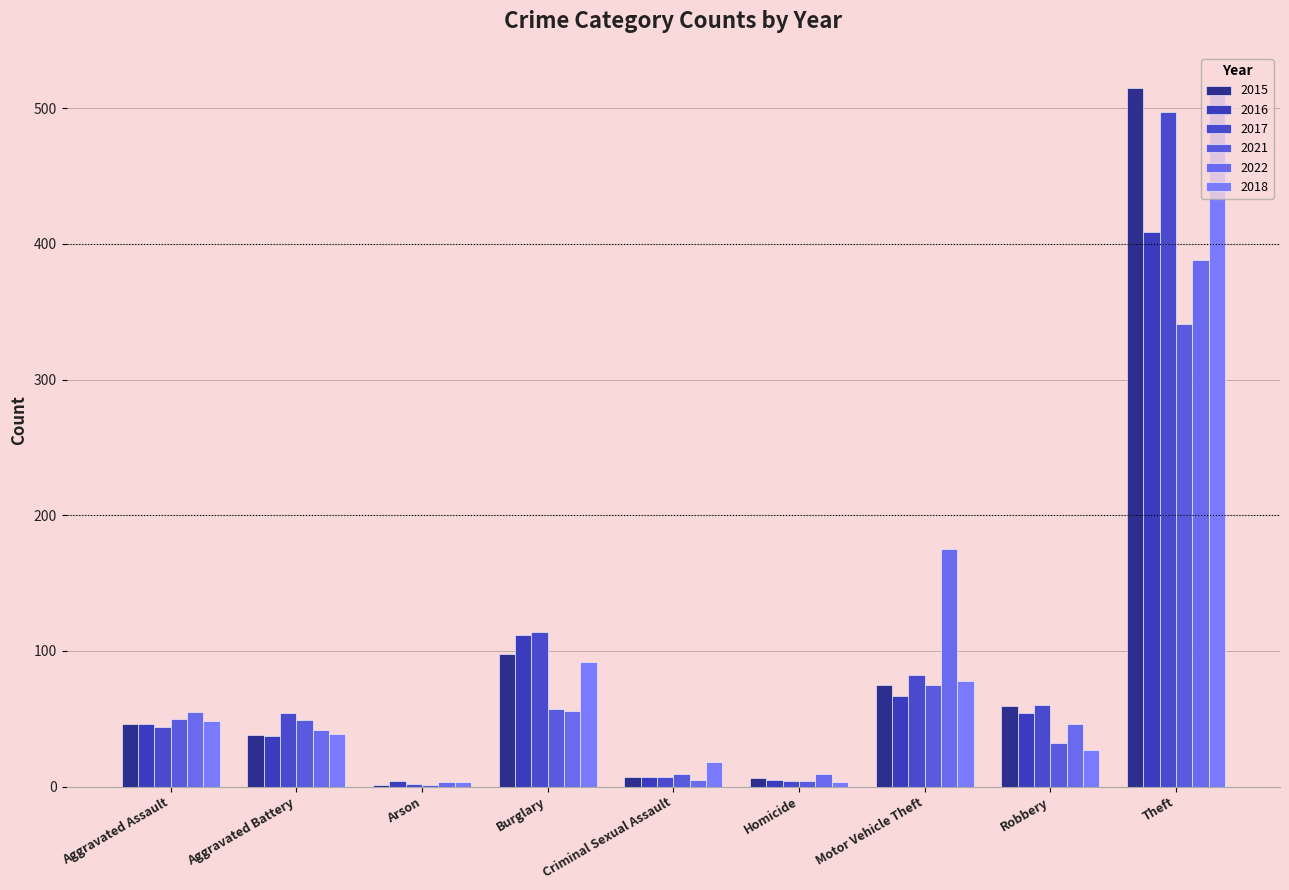

How many groups of bars are there?

9